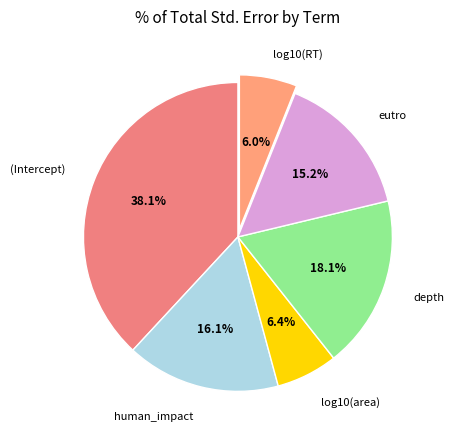

How many segments does this pie chart have?

6